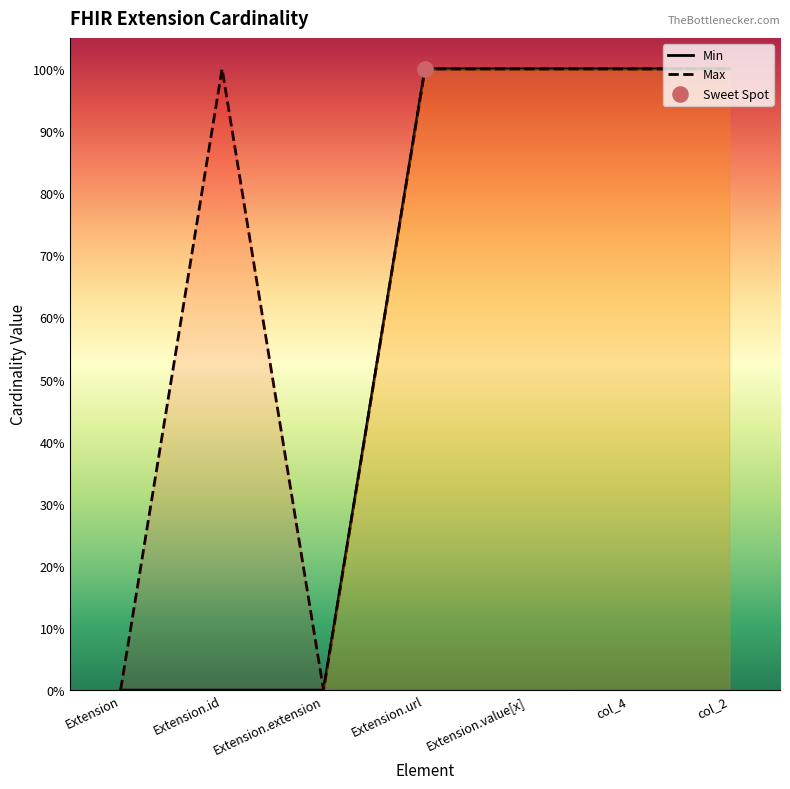

Which series has the widest spread of Y values?

Min